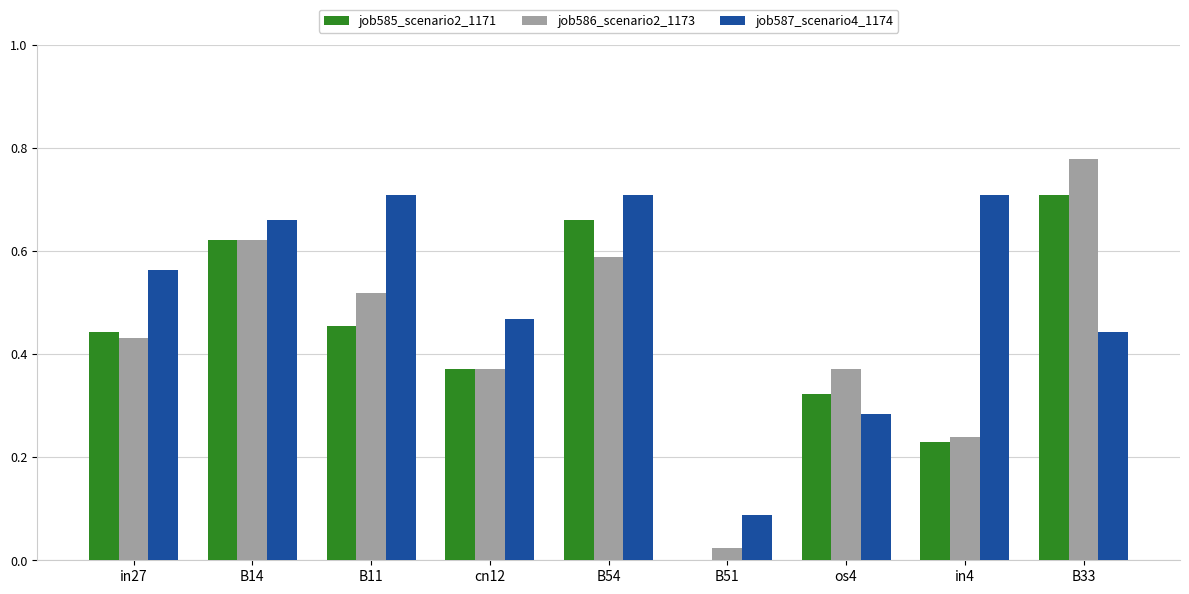

What is the sum of all job587_scenario4_1174 values?

4.6